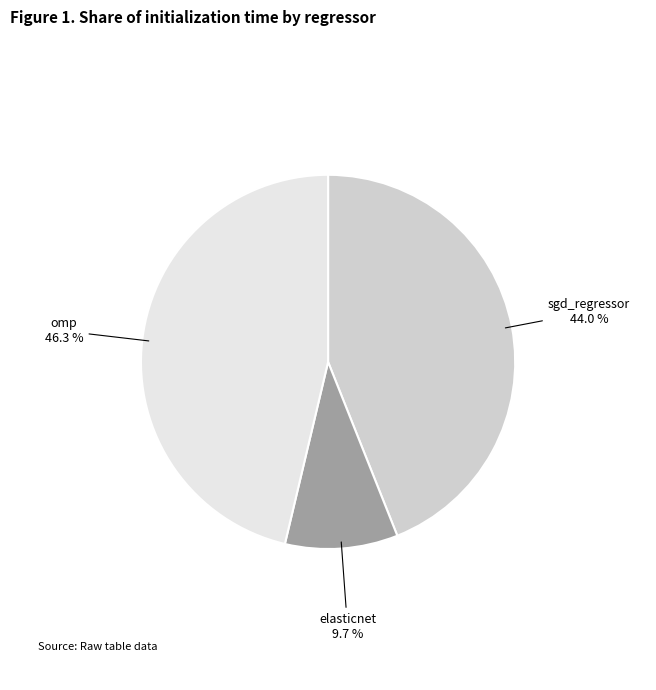

Does any single category account for the majority?

No